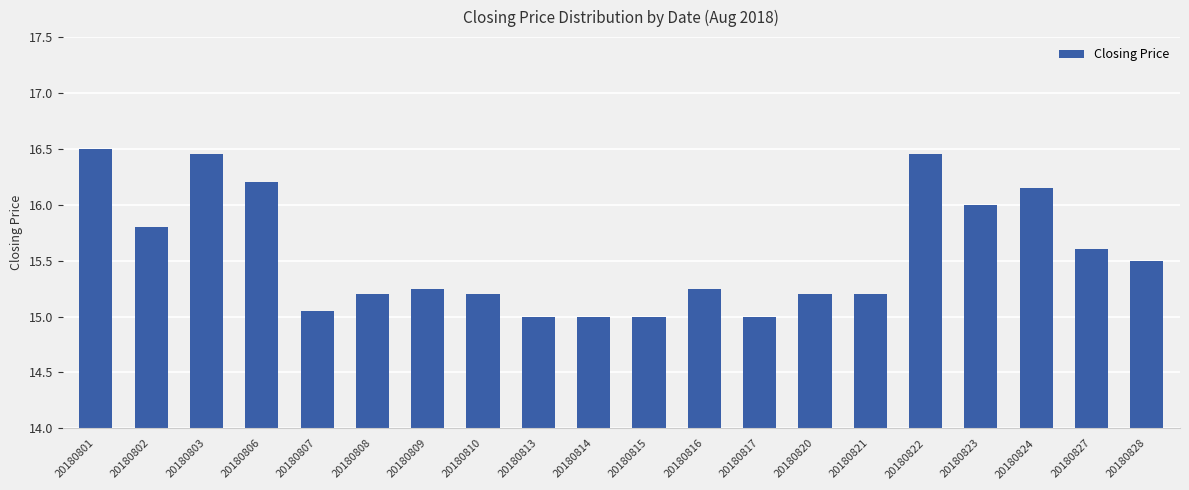

What is the minimum value shown in the chart?

15.0